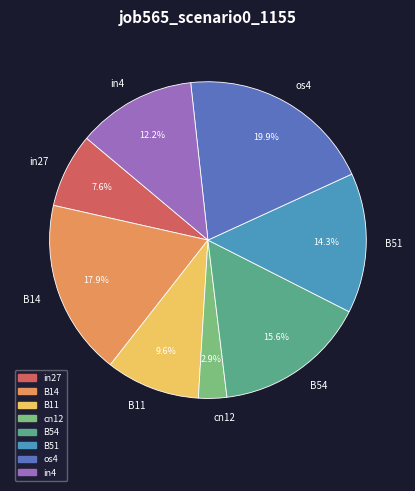

What is the ratio of the value at in4 to the value at B54?

0.8